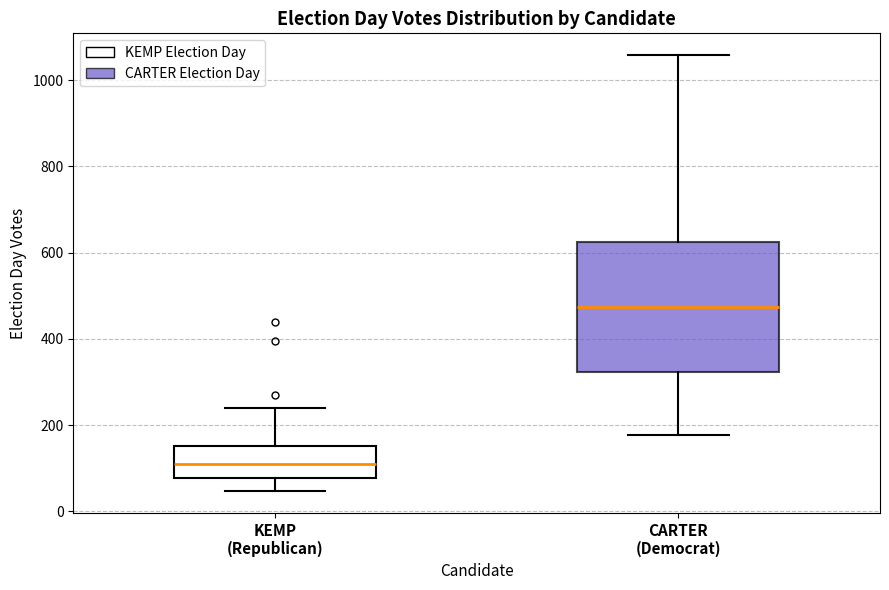

Reading left to right, transcribe this box plot: for each box, give where its median line is, the range the box spans, and where its two whiskers end, as read against the y-axis. The values are not printed on the chart, so give them approximately, as read against the axis.

KEMP (Republican): median 100, box 80 to 160, whiskers 40 to 240
CARTER (Democrat): median 480, box 320 to 620, whiskers 180 to 1060